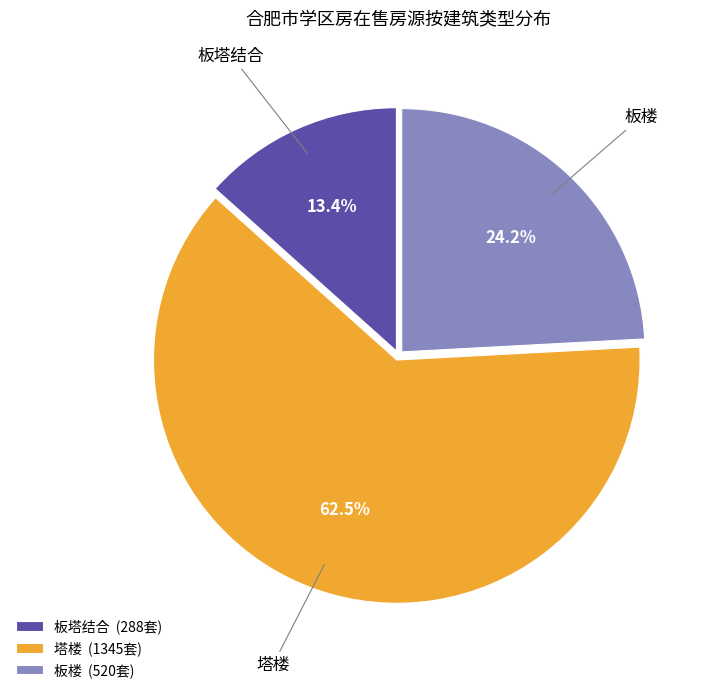

Does 板塔结合 account for over 50% of the chart?

No